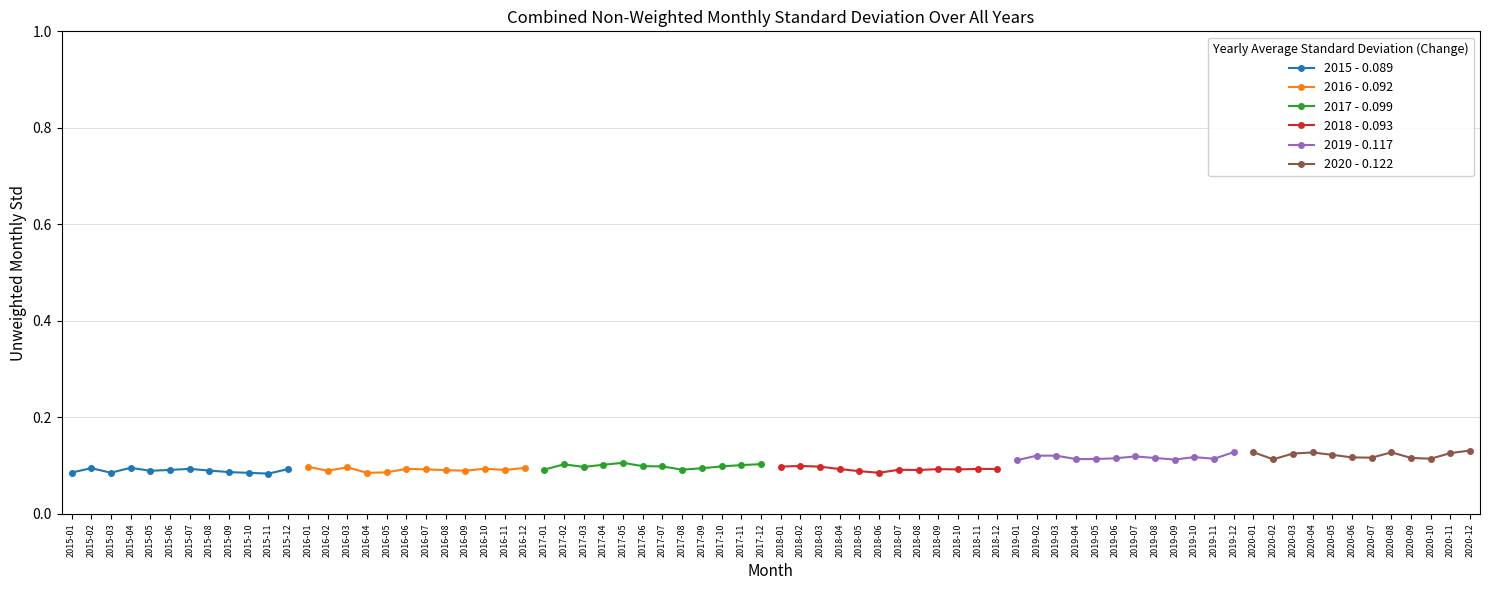

What is the greatest value displayed?

0.1